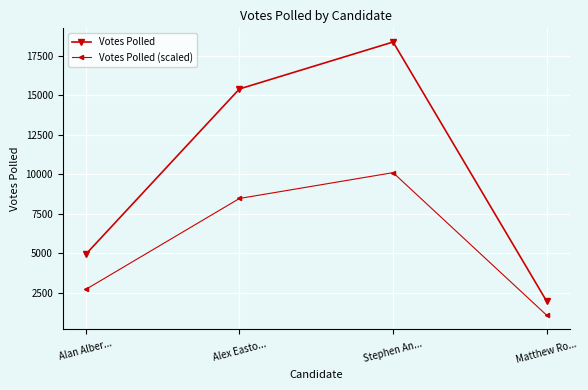

What is the difference between the maximum and minimum values in the Votes Polled series?

16399.0